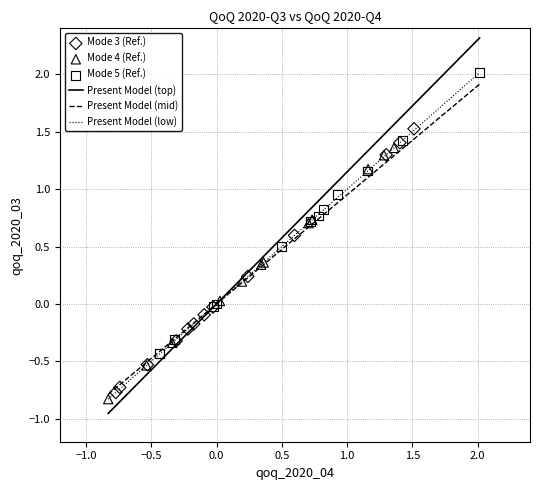

Which series has the widest spread of Y values?

Mode 5 (Ref.)